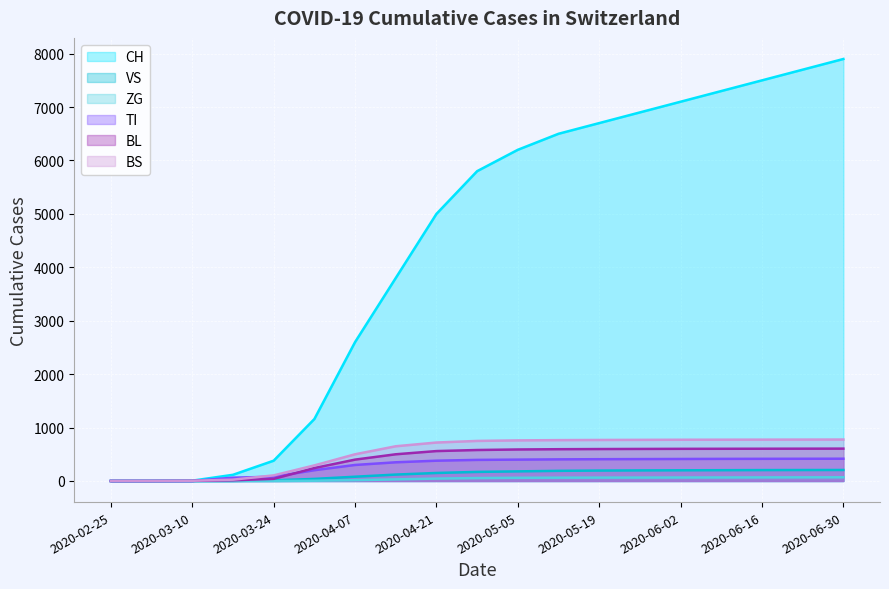

Which series has the largest total across all categories?

CH